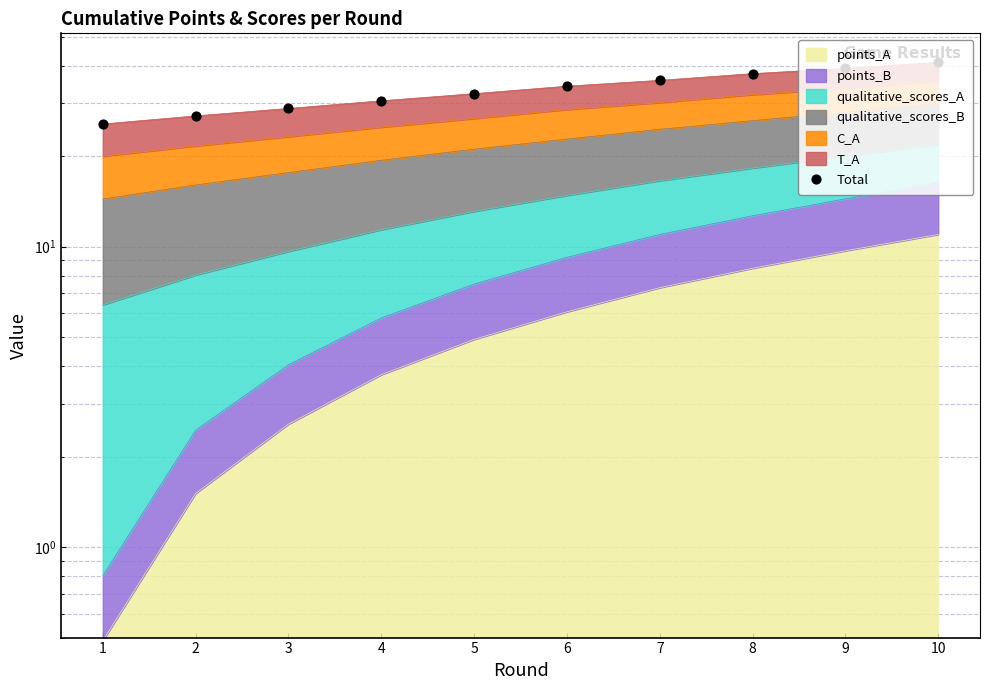

Approximately how many times larger is the value at 8 compared to 10?

0.9